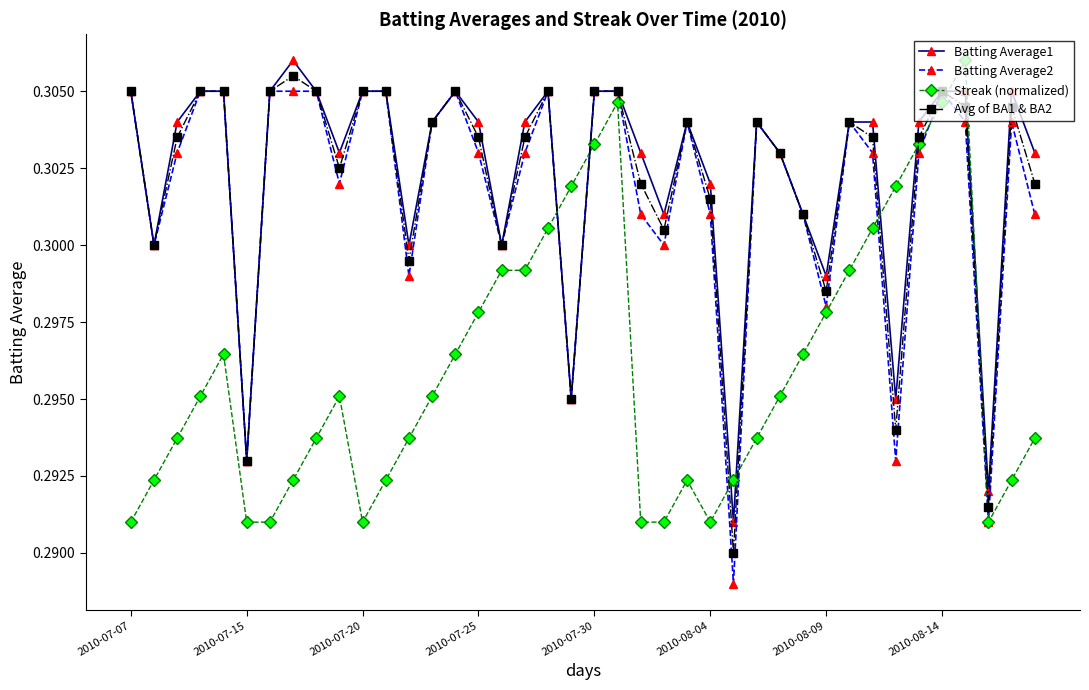

True or false: Batting Average1 and Streak (normalized) intersect in this chart.

True